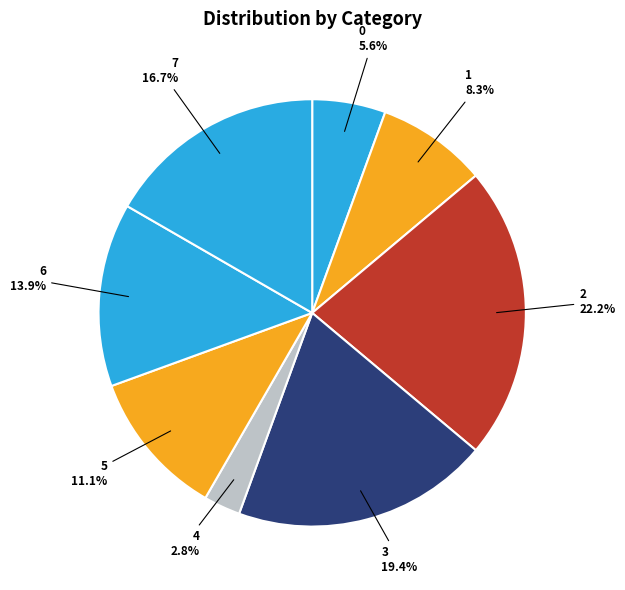

The 0 slice represents 1% of the pie. True or false?

False